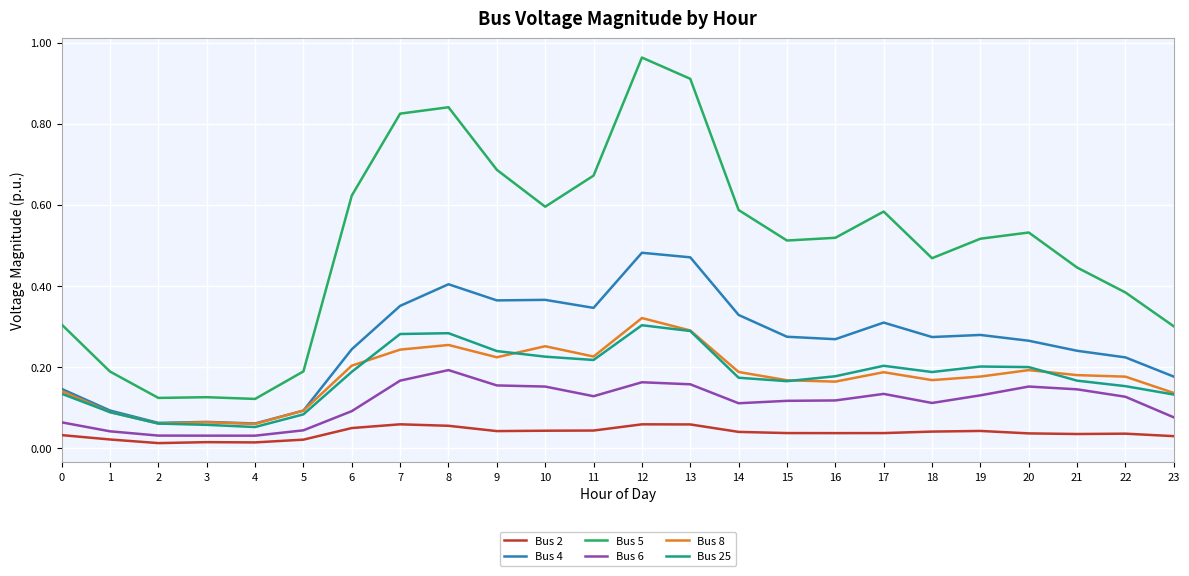

Which series has the largest range (max minus min)?

Bus 5